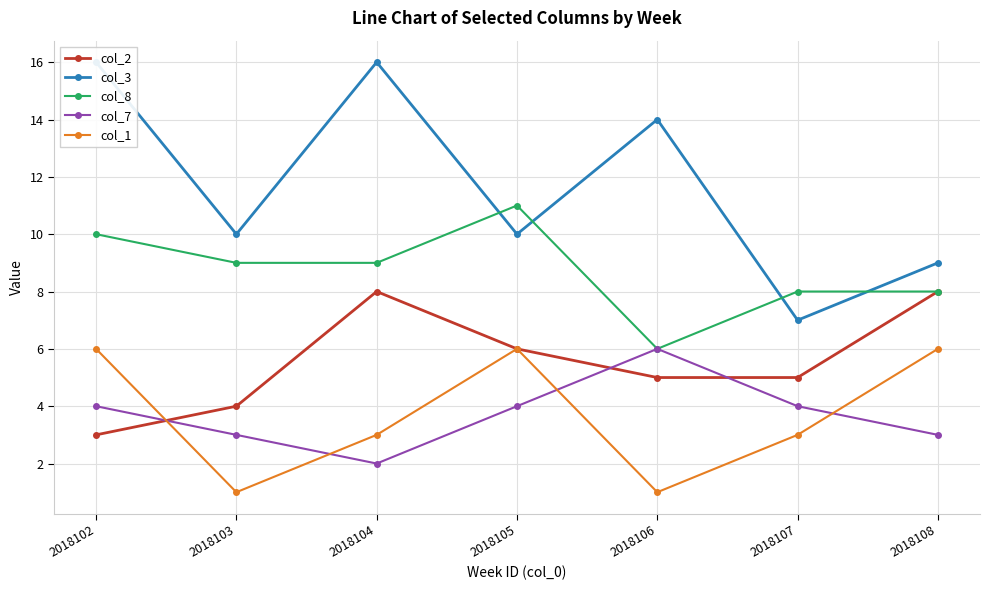

What are all the series names shown in the legend?

col_2, col_3, col_8, col_7, col_1